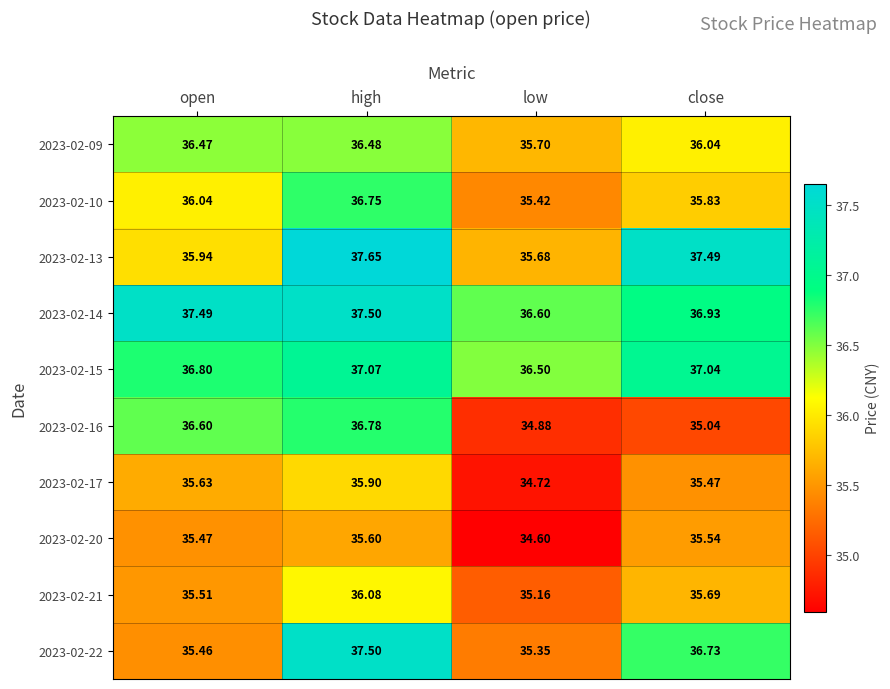

At which category is the sum across all series the highest?

high